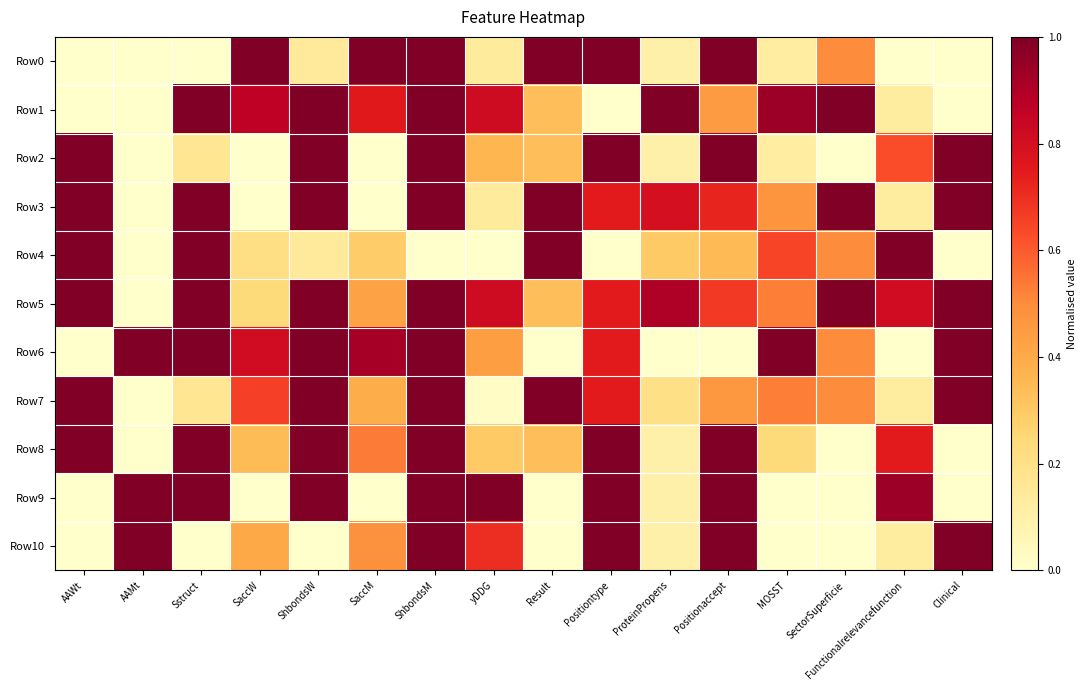

Reading left to right, list all the values displayed in this chart.

Row0: AAWt=0.0	AAMt=0.0	Sstruct=0.0	SaccW=1.0	ShbondsW=0.1	SaccM=1.0	ShbondsM=1.0	yDDG=0.1	Result=1.0	Positiontype=1.0	ProteinPropens=0.1	Positionaccept=1.0	MOSST=0.1	SectorSuperficie=0.5	Functionalrelevancefunction=0.0	Clinical=0.0
Row1: AAWt=0.0	AAMt=0.0	Sstruct=1.0	SaccW=0.9	ShbondsW=1.0	SaccM=0.8	ShbondsM=1.0	yDDG=0.8	Result=0.3	Positiontype=0.0	ProteinPropens=1.0	Positionaccept=0.5	MOSST=0.9	SectorSuperficie=1.0	Functionalrelevancefunction=0.1	Clinical=0.0
Row2: AAWt=1.0	AAMt=0.0	Sstruct=0.2	SaccW=0.0	ShbondsW=1.0	SaccM=0.0	ShbondsM=1.0	yDDG=0.4	Result=0.3	Positiontype=1.0	ProteinPropens=0.1	Positionaccept=1.0	MOSST=0.1	SectorSuperficie=0.0	Functionalrelevancefunction=0.6	Clinical=1.0
Row3: AAWt=1.0	AAMt=0.0	Sstruct=1.0	SaccW=0.0	ShbondsW=1.0	SaccM=0.0	ShbondsM=1.0	yDDG=0.1	Result=1.0	Positiontype=0.7	ProteinPropens=0.8	Positionaccept=0.7	MOSST=0.5	SectorSuperficie=1.0	Functionalrelevancefunction=0.1	Clinical=1.0
Row4: AAWt=1.0	AAMt=0.0	Sstruct=1.0	SaccW=0.2	ShbondsW=0.1	SaccM=0.3	ShbondsM=0.0	yDDG=0.0	Result=1.0	Positiontype=0.0	ProteinPropens=0.3	Positionaccept=0.3	MOSST=0.6	SectorSuperficie=0.5	Functionalrelevancefunction=1.0	Clinical=0.0
Row5: AAWt=1.0	AAMt=0.0	Sstruct=1.0	SaccW=0.2	ShbondsW=1.0	SaccM=0.4	ShbondsM=1.0	yDDG=0.8	Result=0.3	Positiontype=0.7	ProteinPropens=0.9	Positionaccept=0.7	MOSST=0.5	SectorSuperficie=1.0	Functionalrelevancefunction=0.8	Clinical=1.0
Row6: AAWt=0.0	AAMt=1.0	Sstruct=1.0	SaccW=0.8	ShbondsW=1.0	SaccM=0.9	ShbondsM=1.0	yDDG=0.4	Result=0.0	Positiontype=0.7	ProteinPropens=0.0	Positionaccept=0.0	MOSST=1.0	SectorSuperficie=0.5	Functionalrelevancefunction=0.0	Clinical=1.0
Row7: AAWt=1.0	AAMt=0.0	Sstruct=0.2	SaccW=0.7	ShbondsW=1.0	SaccM=0.4	ShbondsM=1.0	yDDG=0.0	Result=1.0	Positiontype=0.7	ProteinPropens=0.2	Positionaccept=0.5	MOSST=0.5	SectorSuperficie=0.5	Functionalrelevancefunction=0.1	Clinical=1.0
Row8: AAWt=1.0	AAMt=0.0	Sstruct=1.0	SaccW=0.3	ShbondsW=1.0	SaccM=0.5	ShbondsM=1.0	yDDG=0.3	Result=0.3	Positiontype=1.0	ProteinPropens=0.1	Positionaccept=1.0	MOSST=0.2	SectorSuperficie=0.0	Functionalrelevancefunction=0.7	Clinical=0.0
Row9: AAWt=0.0	AAMt=1.0	Sstruct=1.0	SaccW=0.0	ShbondsW=1.0	SaccM=0.0	ShbondsM=1.0	yDDG=1.0	Result=0.0	Positiontype=1.0	ProteinPropens=0.1	Positionaccept=1.0	MOSST=0.0	SectorSuperficie=0.0	Functionalrelevancefunction=0.9	Clinical=0.0
Row10: AAWt=0.0	AAMt=1.0	Sstruct=0.0	SaccW=0.4	ShbondsW=0.0	SaccM=0.5	ShbondsM=1.0	yDDG=0.7	Result=0.0	Positiontype=1.0	ProteinPropens=0.1	Positionaccept=1.0	MOSST=0.0	SectorSuperficie=0.0	Functionalrelevancefunction=0.1	Clinical=1.0